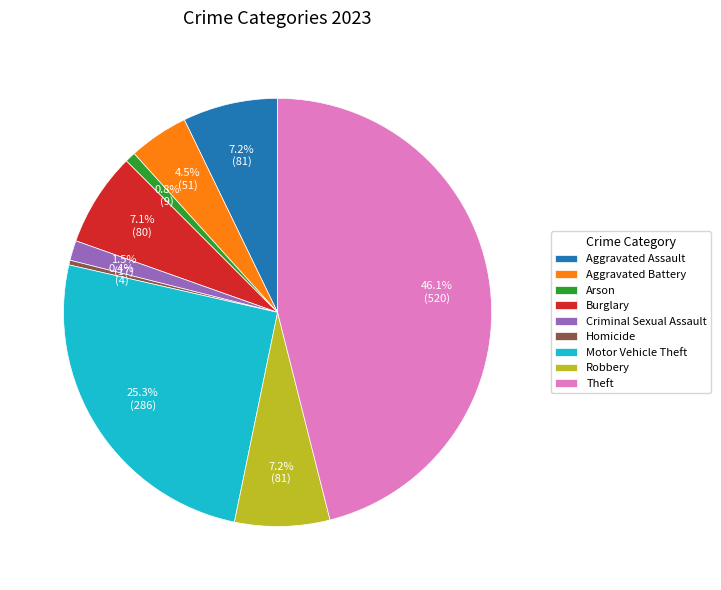

What is the ratio of the value at Arson to the value at Criminal Sexual Assault?

0.5